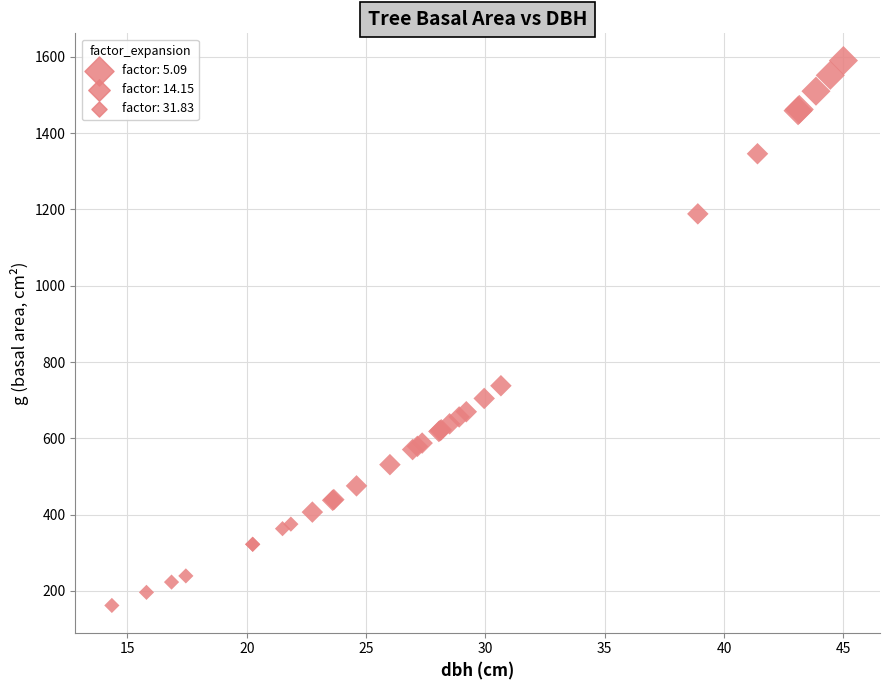

What Y value in the scatter plot is closest to 876?

737.8